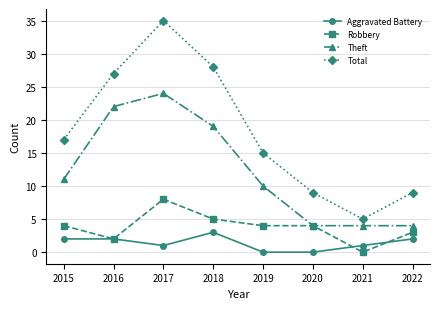

True or false: Theft has a value of 2 at 2021.

False